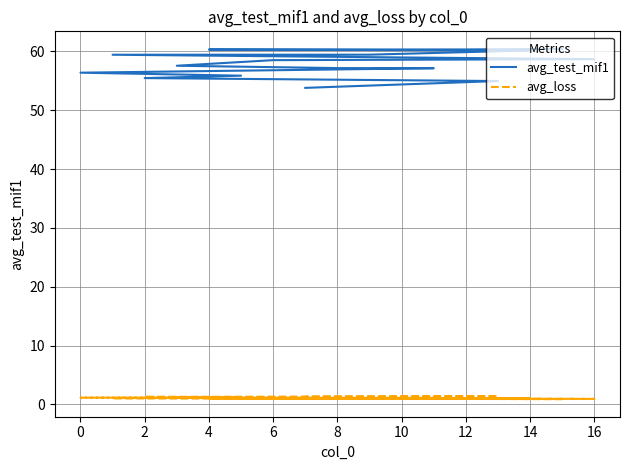

At 12, list the series in order from smallest to largest.

avg_loss, avg_test_mif1